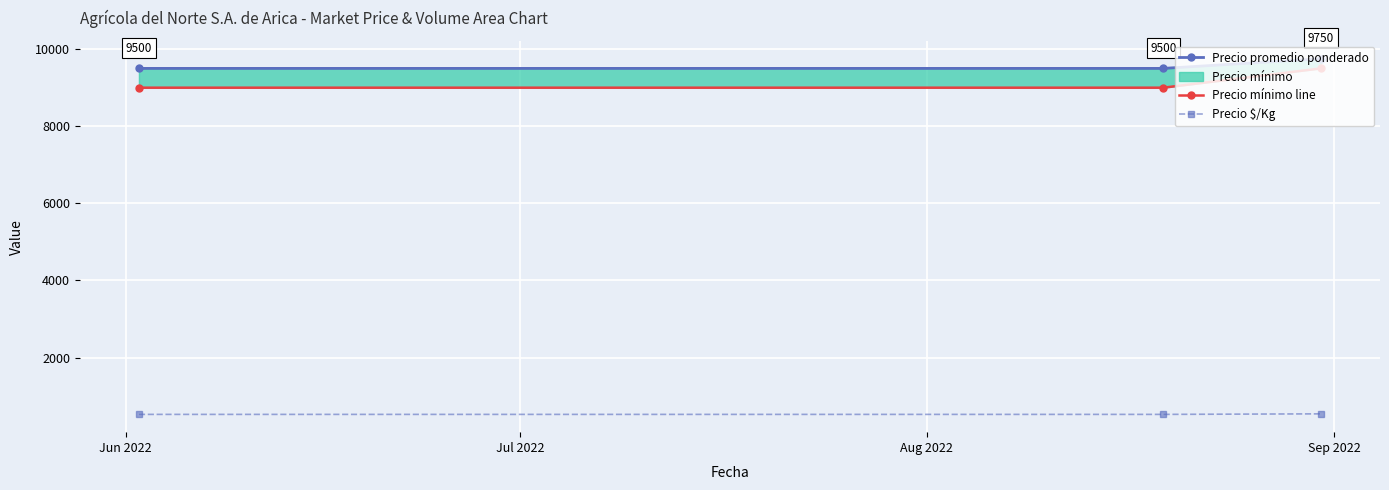

At which category is the sum across all series the highest?

Aug 2022